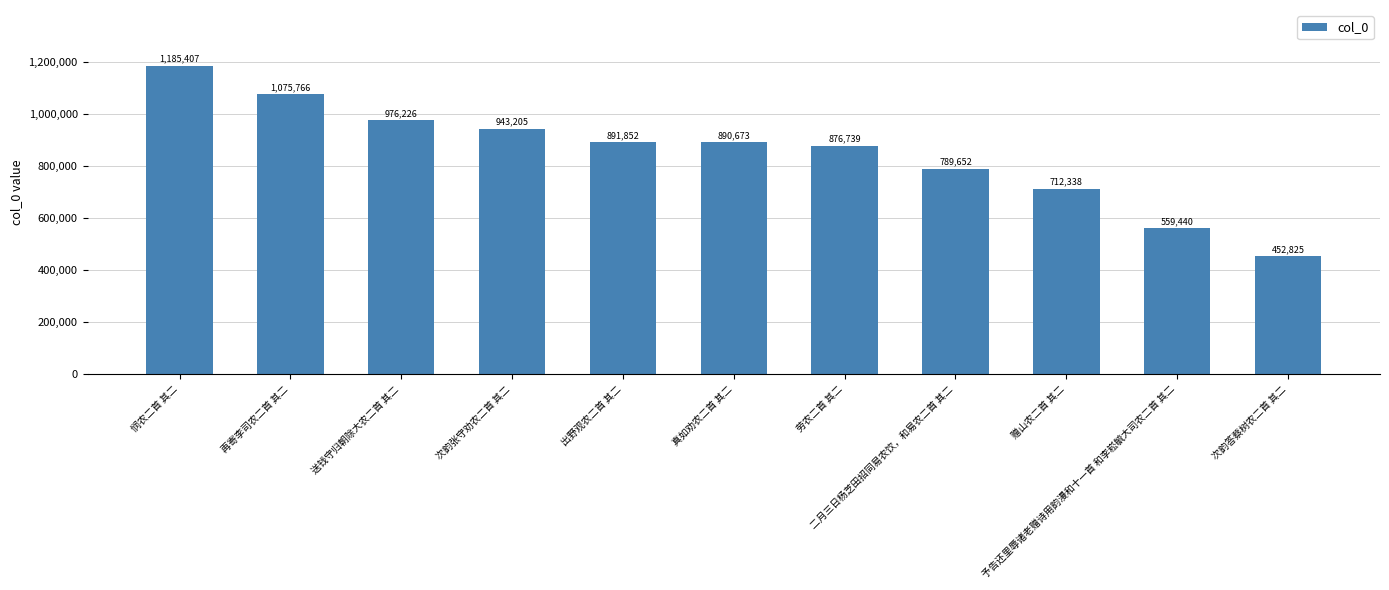

What is the label of the 5th bar from the left?

出野观农二首 其二